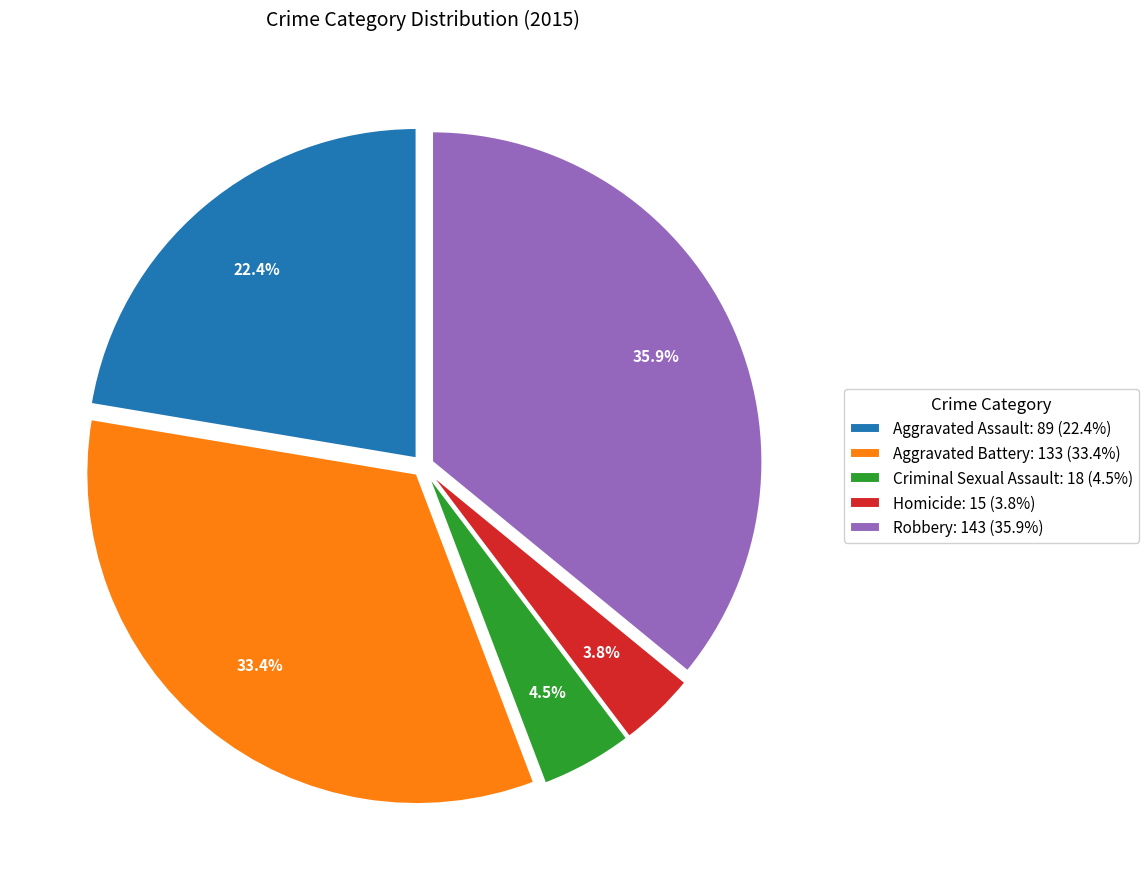

Combined, do Homicide and Robbery account for over 50%?

No